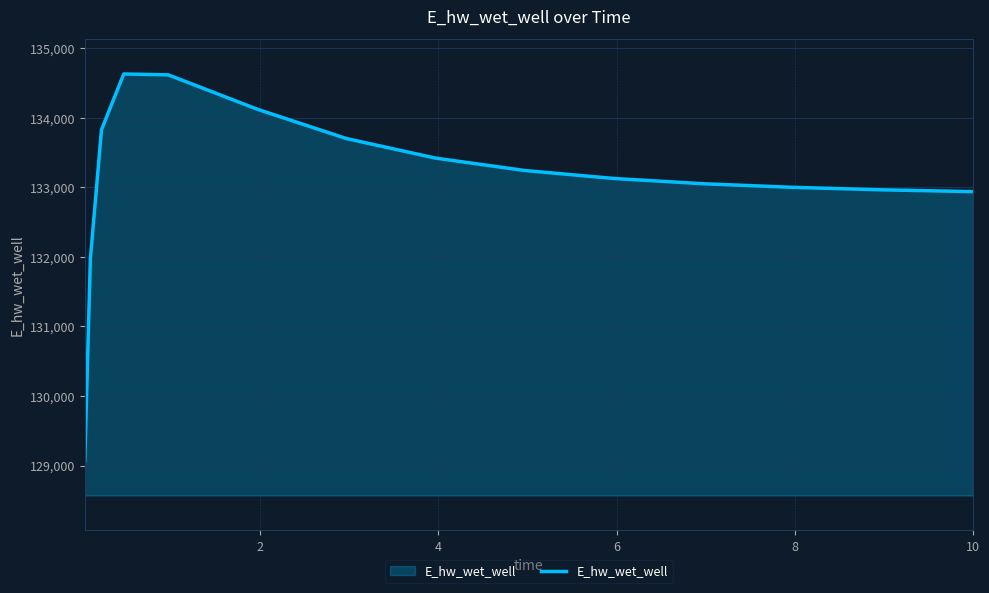

Does the chart have visible grid lines?

Yes